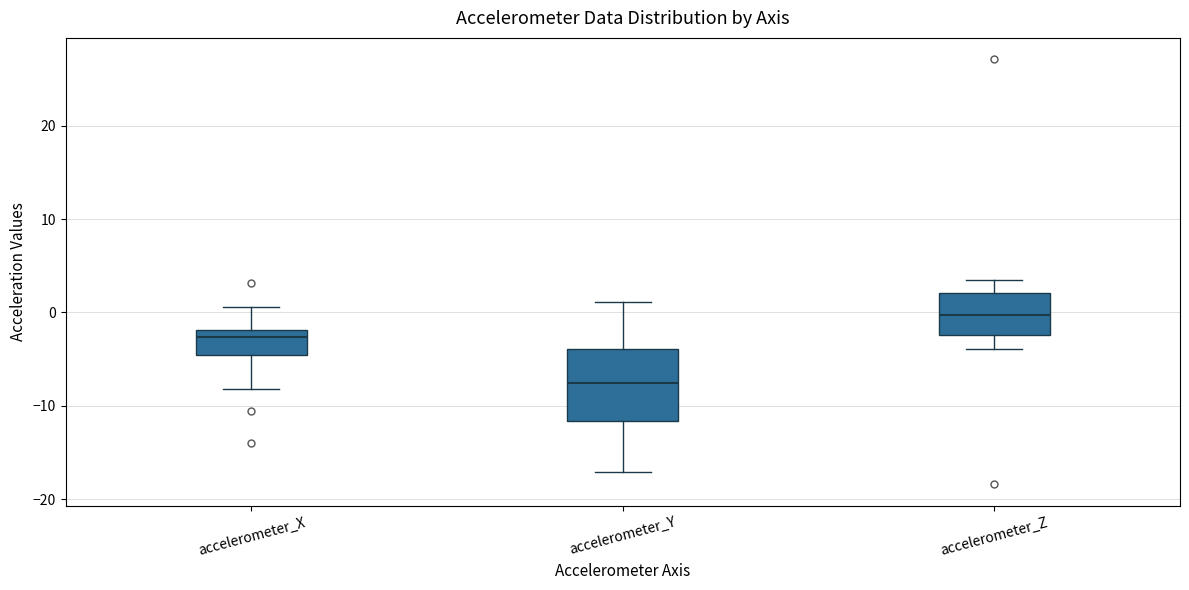

Reading left to right, read every box against the y-axis: the position of its median line, the range the box covers, and the ends of its whiskers. The values are not printed on the chart, so give them approximately, as read against the axis.

accelerometer_X: median -3, box -5 to -2, whiskers -8 to 1
accelerometer_Y: median -8, box -12 to -4, whiskers -17 to 1
accelerometer_Z: median 0, box -2 to 2, whiskers -4 to 3